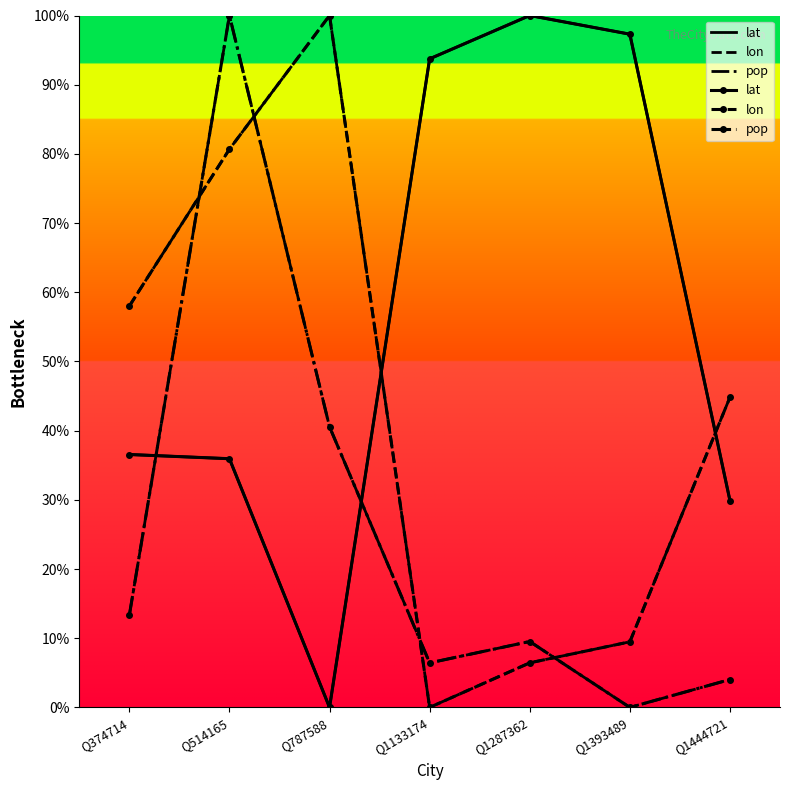

What is the highest value of the lat series?

100.0